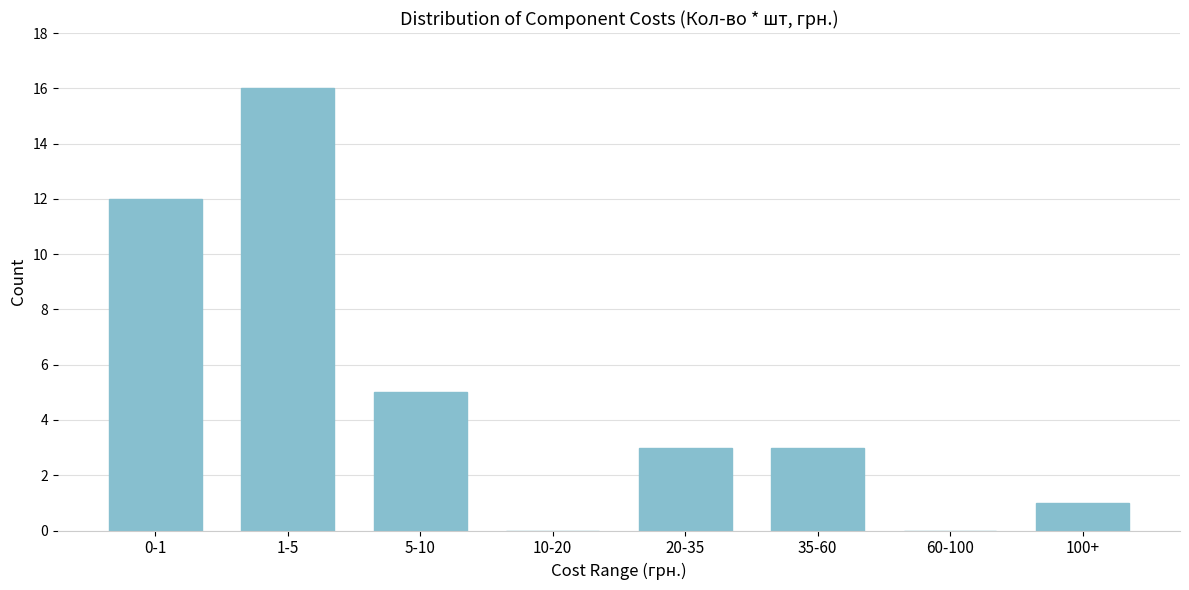

Reading left to right, transcribe all the data shown in this chart.

0-1=12	1-5=16	5-10=5	10-20=0	20-35=3	35-60=3	60-100=0	100+=1